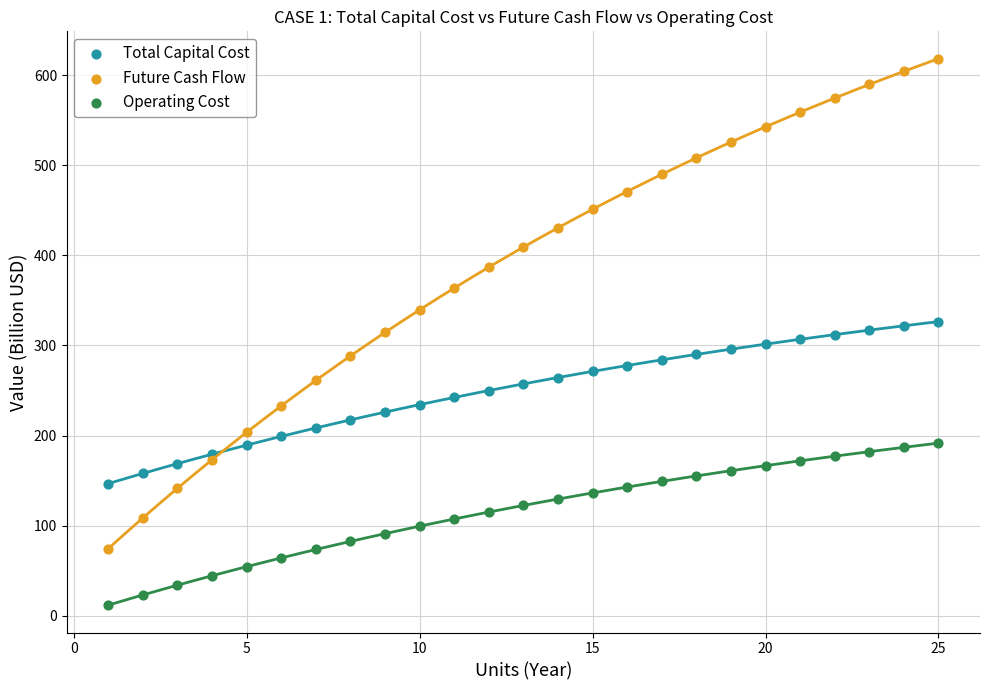

Which series reaches the maximum Y coordinate?

Future Cash Flow